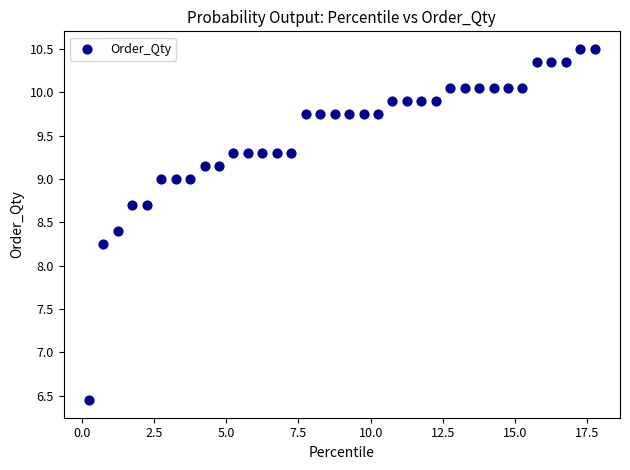

What is the range of X values (max minus min)?

17.5